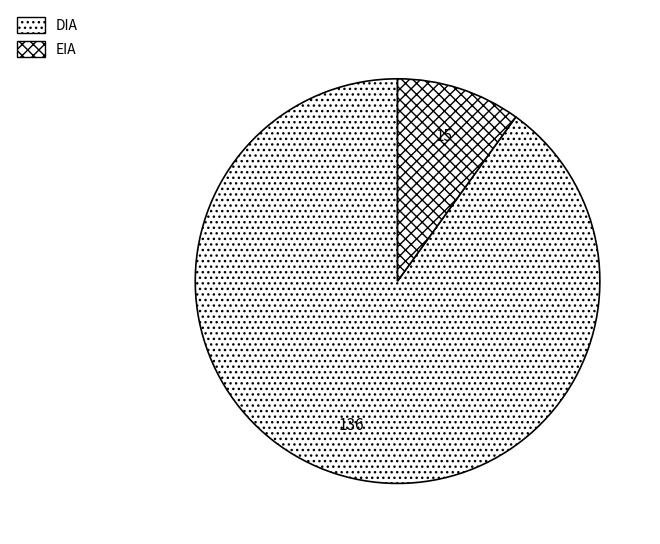

Which category has the biggest portion of the pie?

DIA